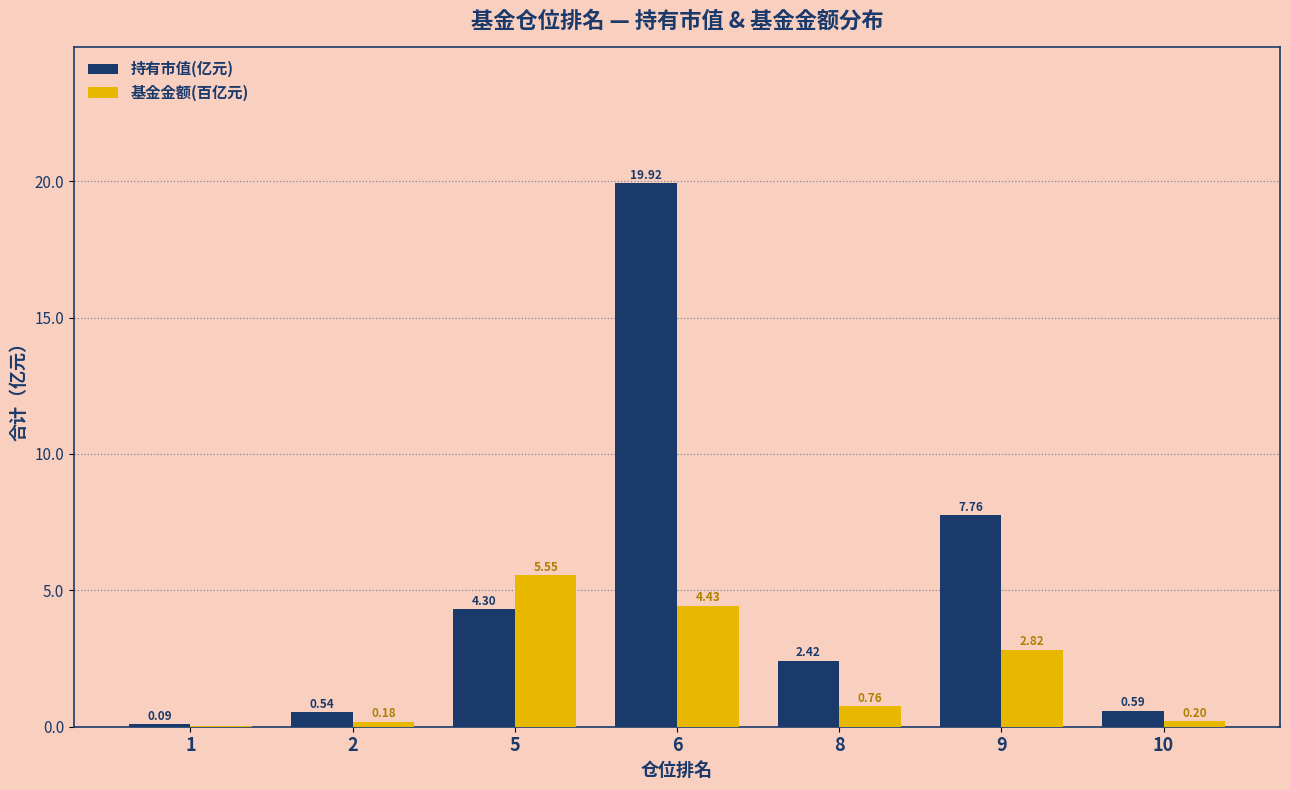

Is the value of 基金金额(百亿元) at 9 greater than the value of 持有市值(亿元) at 9?

No